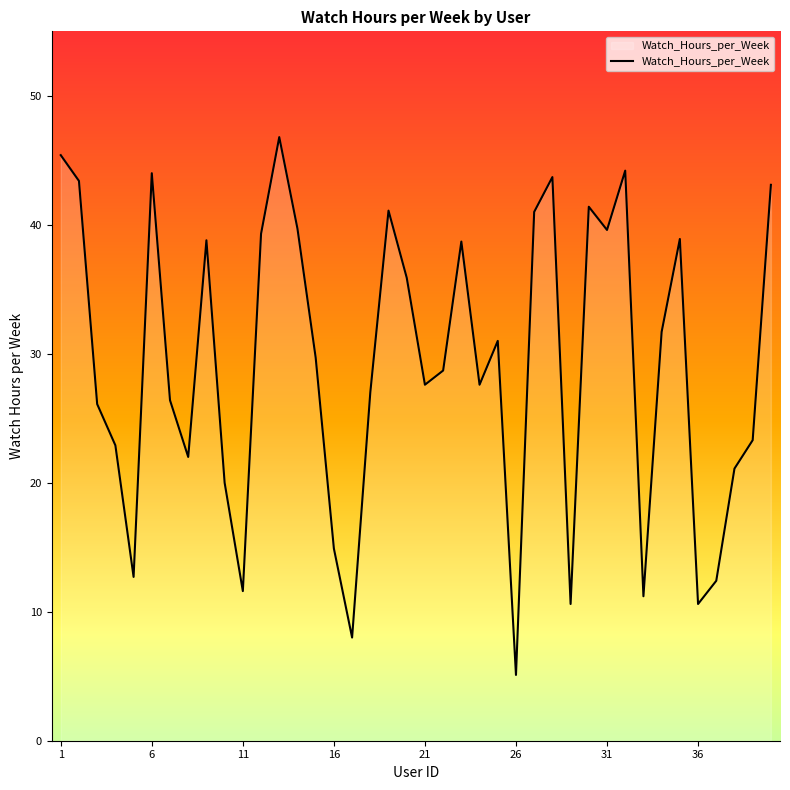

What is the difference between the maximum and minimum values?

41.7